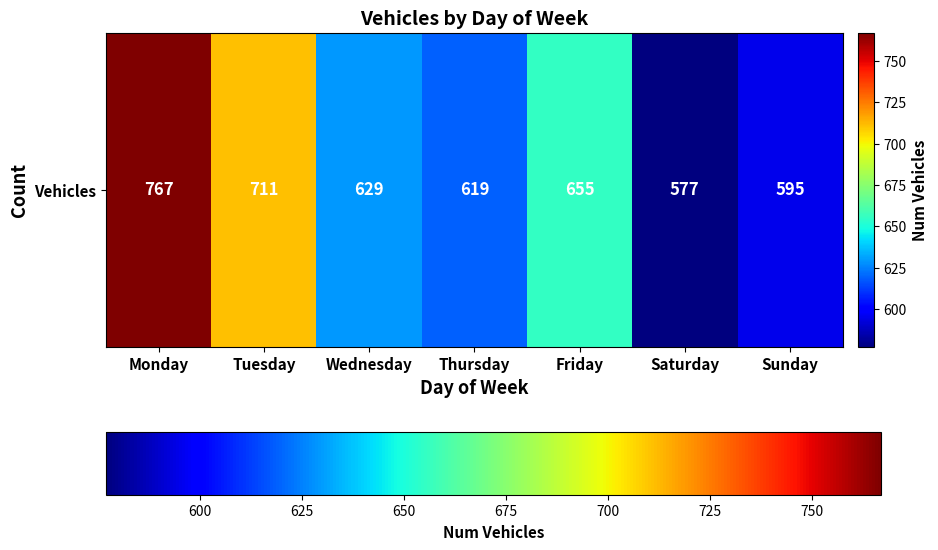

Approximately how many times larger is the value at Sunday compared to Saturday?

1.0